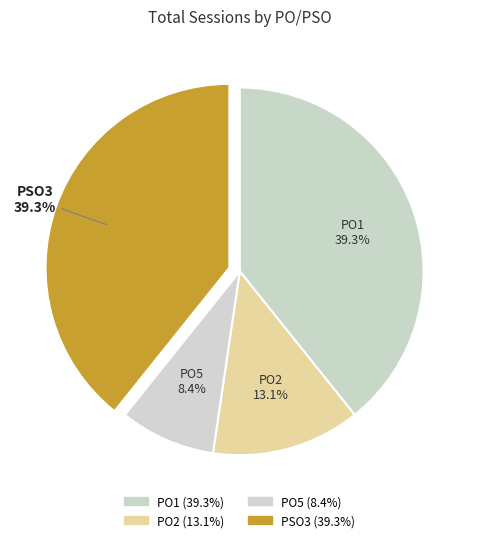

To the nearest percent, what is the combined percentage of PSO3 and PO5?

48%